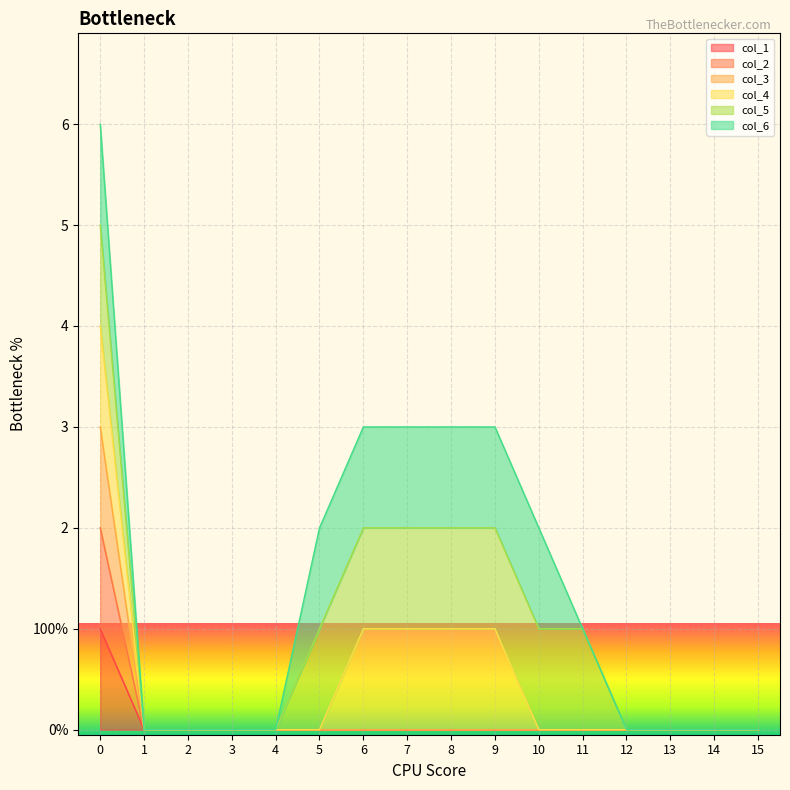

True or false: col_1 and col_2 intersect in this chart.

False